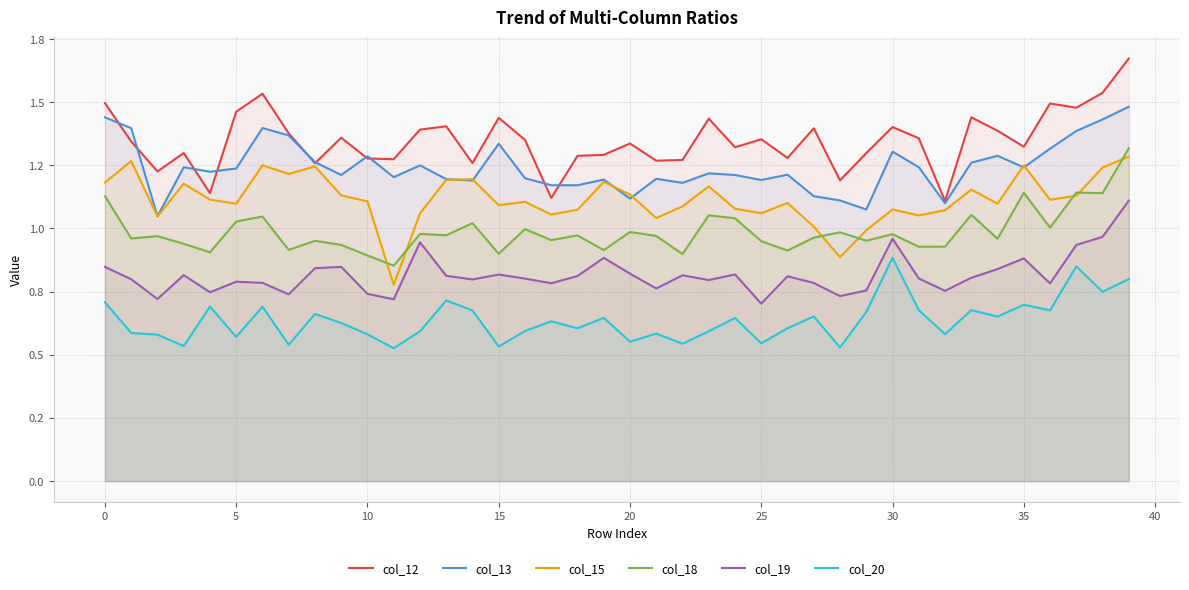

What is the sum of all col_19 values?

32.7